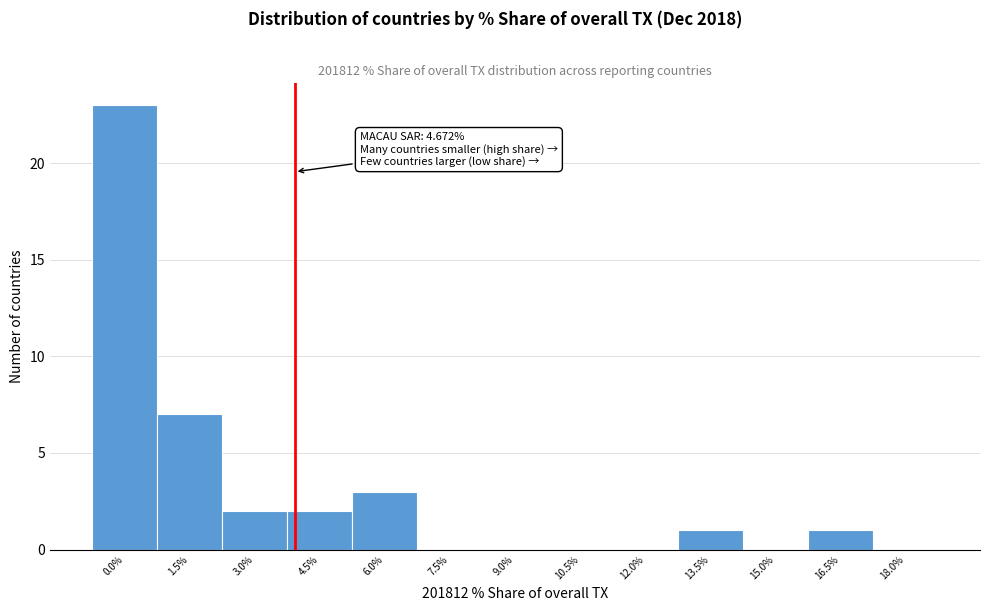

Reading left to right, what are all the values shown in this chart?

0.0%=23	1.5%=7	3.0%=2	4.5%=2	6.0%=3	7.5%=0	9.0%=0	10.5%=0	12.0%=0	13.5%=1	15.0%=0	16.5%=1	18.0%=0